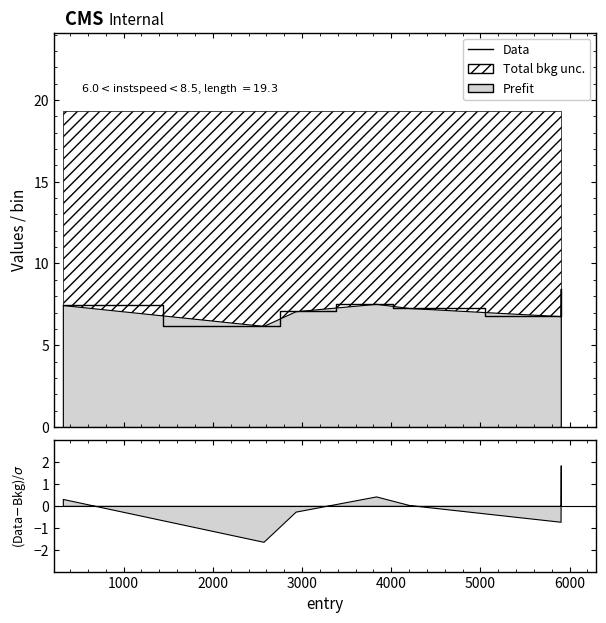

What is the sum of all values?

50.8